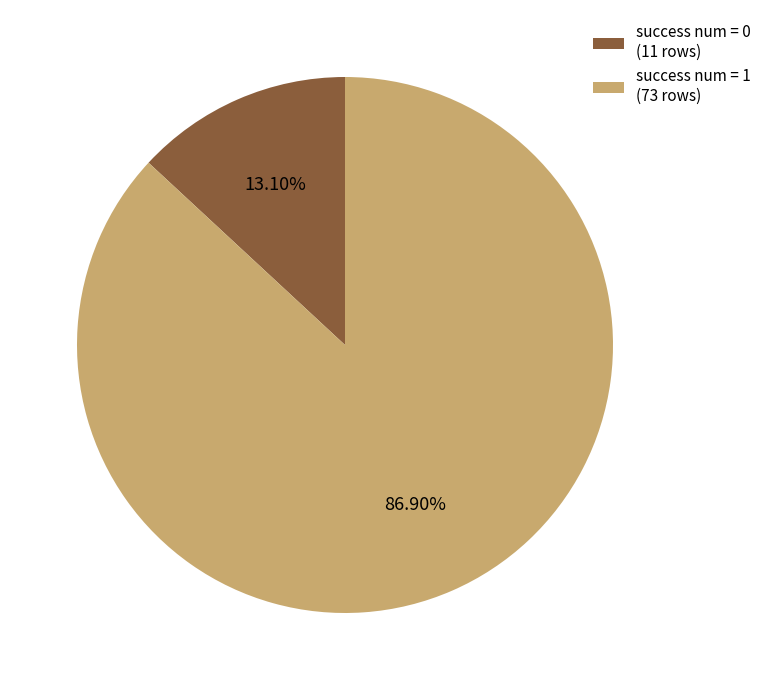

How many segments does this pie chart have?

2